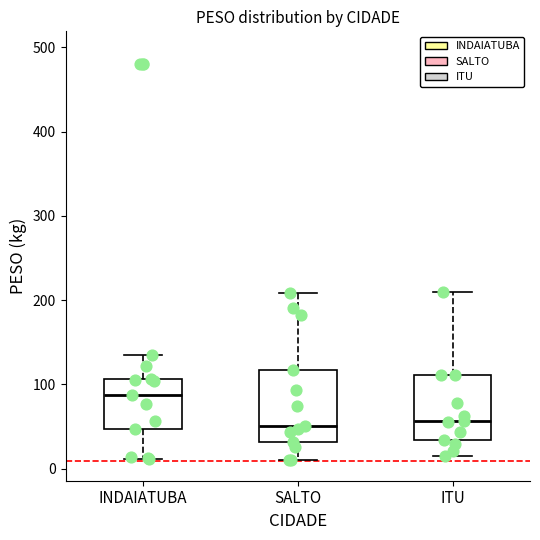

Reading left to right, transcribe this box plot: for each box, give where its median line is, the range the box spans, and where its two whiskers end, as read against the y-axis. The values are not printed on the chart, so give them approximately, as read against the axis.

INDAIATUBA: median 90, box 50 to 110, whiskers 10 to 130
SALTO: median 50, box 30 to 120, whiskers 10 to 210
ITU: median 60, box 30 to 110, whiskers 10 to 210